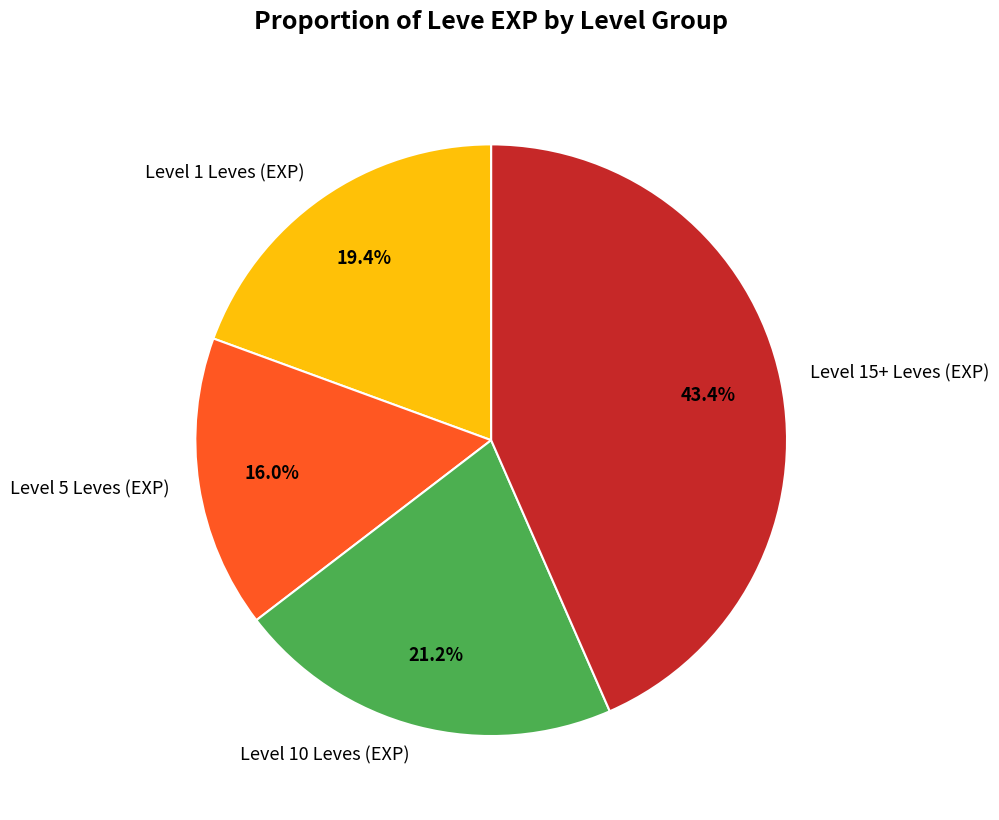

What is the smallest slice in the pie chart?

Level 5 Leves (EXP)